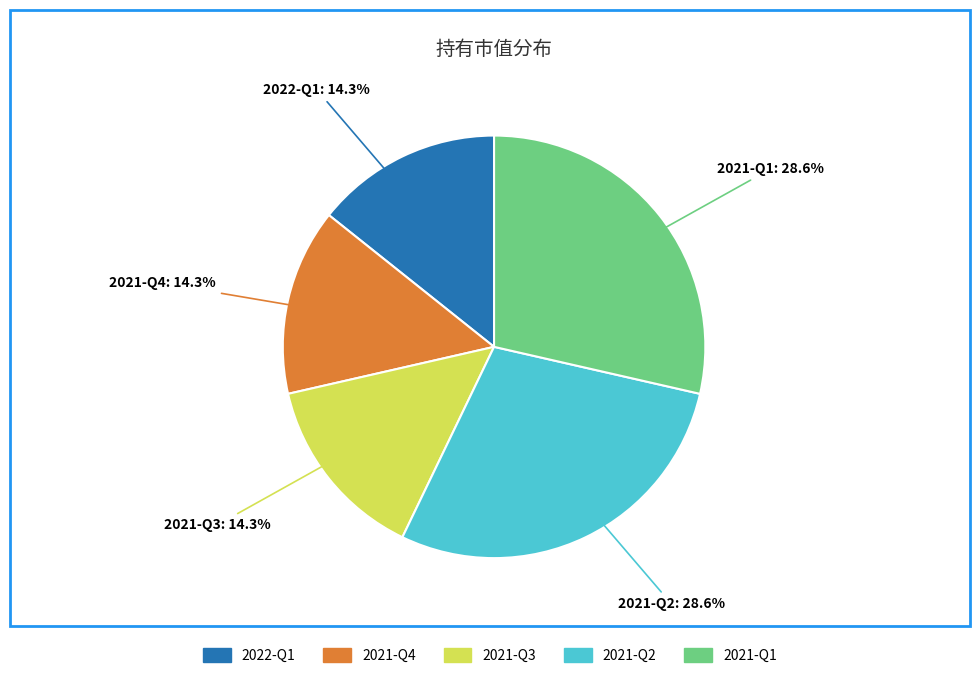

Is it true that 2021-Q4 is 25% of the pie?

False